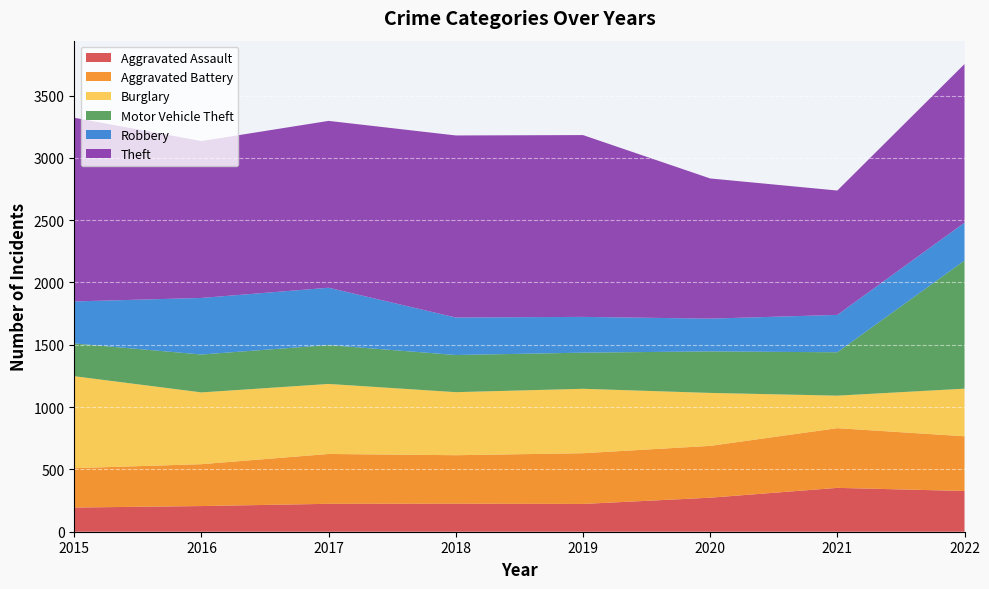

Reading left to right, transcribe all the data shown in this chart.

Aggravated Assault: 2015=194	2016=206	2017=224	2018=225	2019=223	2020=273	2021=352	2022=327
Aggravated Battery: 2015=316	2016=336	2017=400	2018=389	2019=407	2020=416	2021=479	2022=439
Burglary: 2015=738	2016=576	2017=562	2018=506	2019=517	2020=425	2021=261	2022=382
Motor Vehicle Theft: 2015=263	2016=304	2017=312	2018=298	2019=290	2020=333	2021=348	2022=1028
Robbery: 2015=337	2016=454	2017=460	2018=301	2019=287	2020=263	2021=300	2022=304
Theft: 2015=1474	2016=1259	2017=1339	2018=1461	2019=1459	2020=1125	2021=998	2022=1273